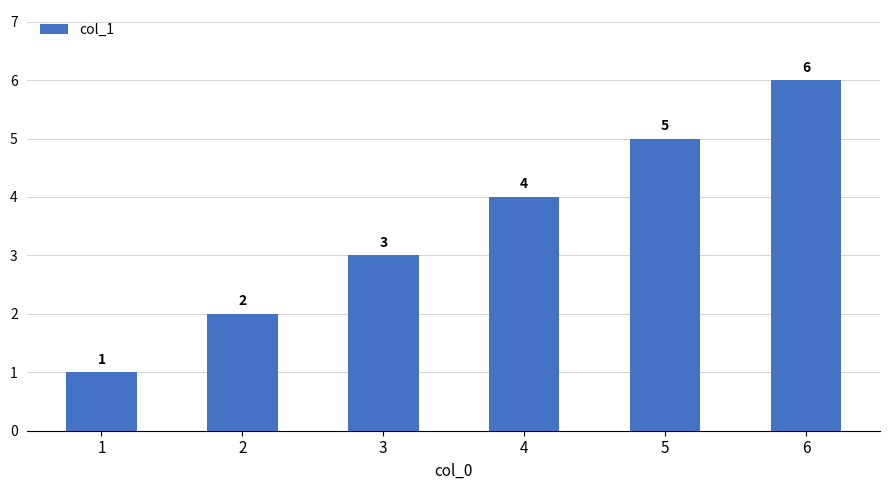

What is the minimum value shown in the chart?

1